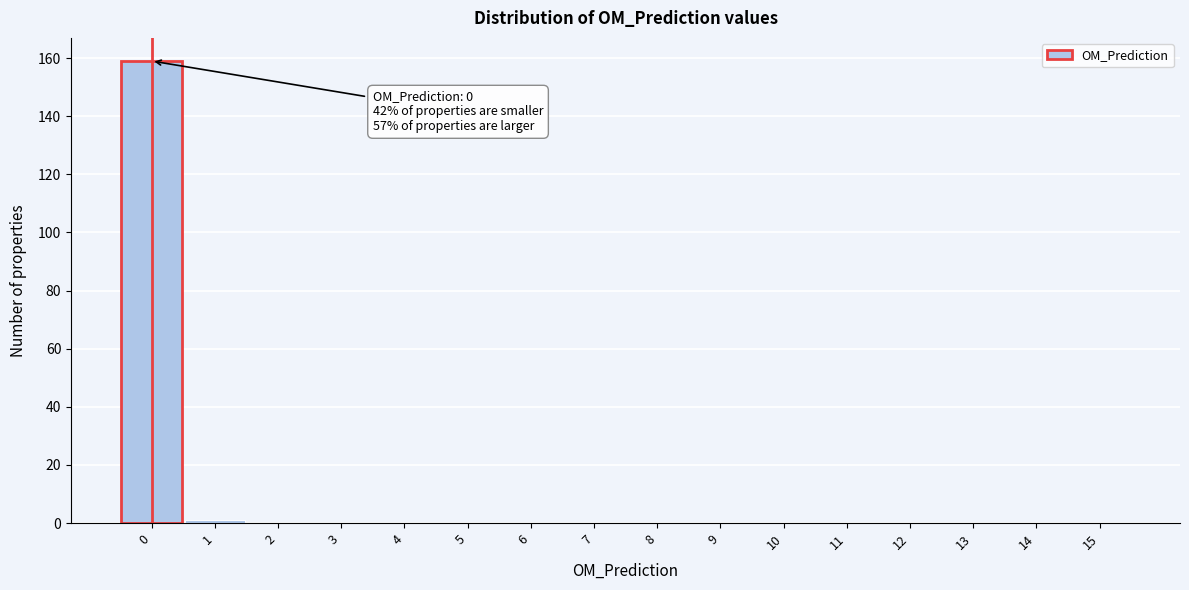

Reading right to left, list all the values displayed in this chart.

15=0	14=0	13=0	12=0	11=0	10=0	9=0	8=0	7=0	6=0	5=0	4=0	3=0	2=0	1=1	0=159